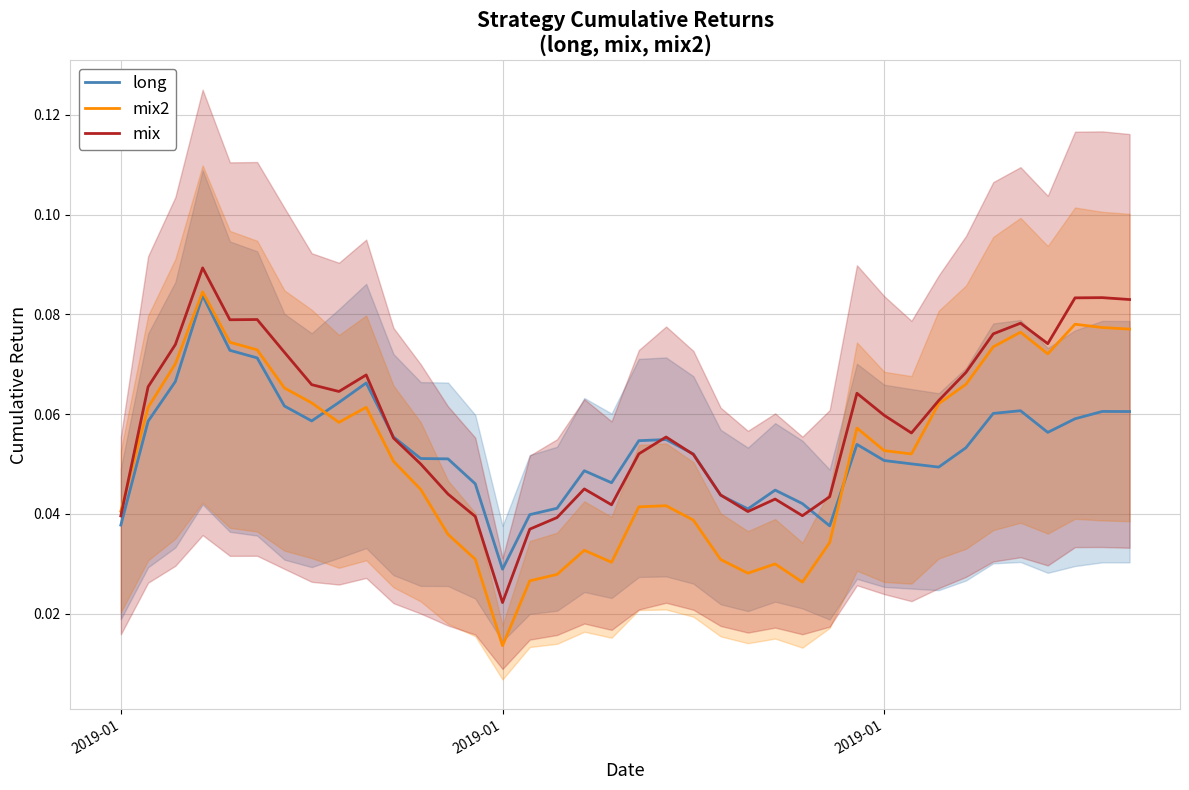

Reading left to right, what are all the values shown in this chart?

long: 0.0	0.1	0.1	0.1	0.1	0.1	0.1	0.1	0.1	0.1	0.1	0.1	0.1	0.0	0.0	0.0	0.0	0.0	0.0	0.1	0.1	0.1	0.0	0.0	0.0	0.0	0.0	0.1	0.1	0.1	0.0	0.1	0.1	0.1	0.1	0.1	0.1	0.1
mix2: 0.0	0.1	0.1	0.1	0.1	0.1	0.1	0.1	0.1	0.1	0.1	0.0	0.0	0.0	0.0	0.0	0.0	0.0	0.0	0.0	0.0	0.0	0.0	0.0	0.0	0.0	0.0	0.1	0.1	0.1	0.1	0.1	0.1	0.1	0.1	0.1	0.1	0.1
mix: 0.0	0.1	0.1	0.1	0.1	0.1	0.1	0.1	0.1	0.1	0.1	0.0	0.0	0.0	0.0	0.0	0.0	0.0	0.0	0.1	0.1	0.1	0.0	0.0	0.0	0.0	0.0	0.1	0.1	0.1	0.1	0.1	0.1	0.1	0.1	0.1	0.1	0.1